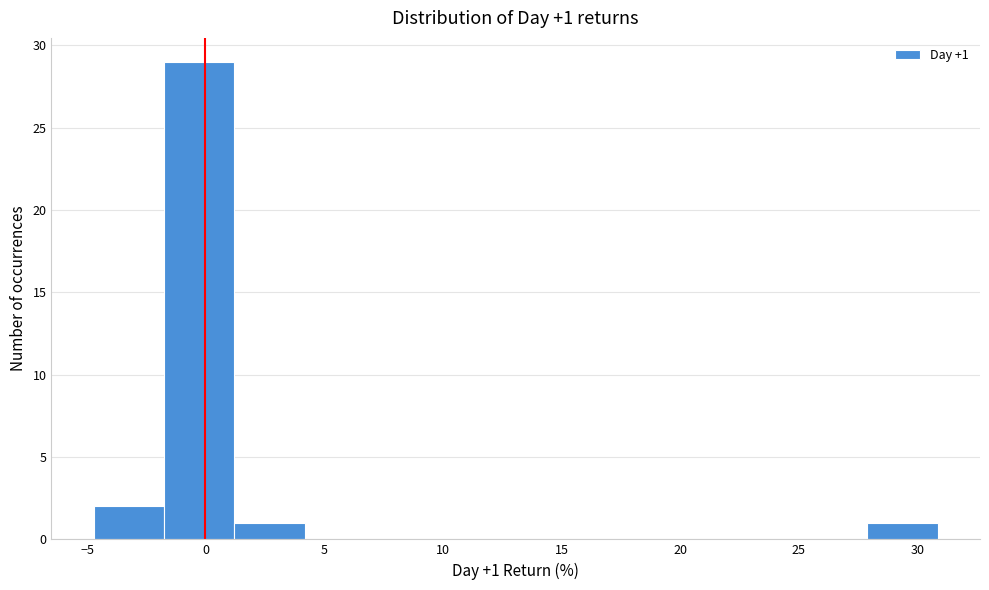

Over which range of the x-axis is the bar tallest?

-2.0 to 1.0